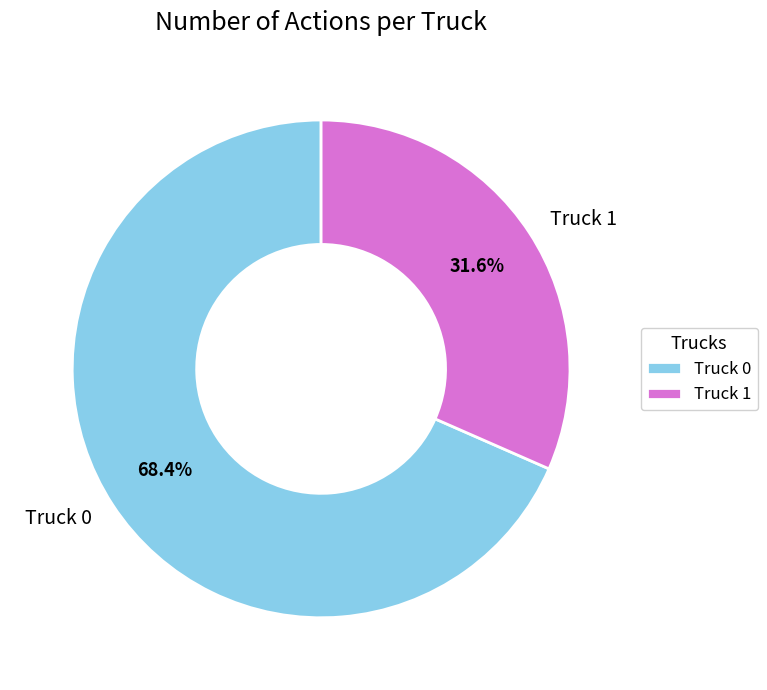

What percentage is the Truck 1 slice, to the nearest percent?

32%